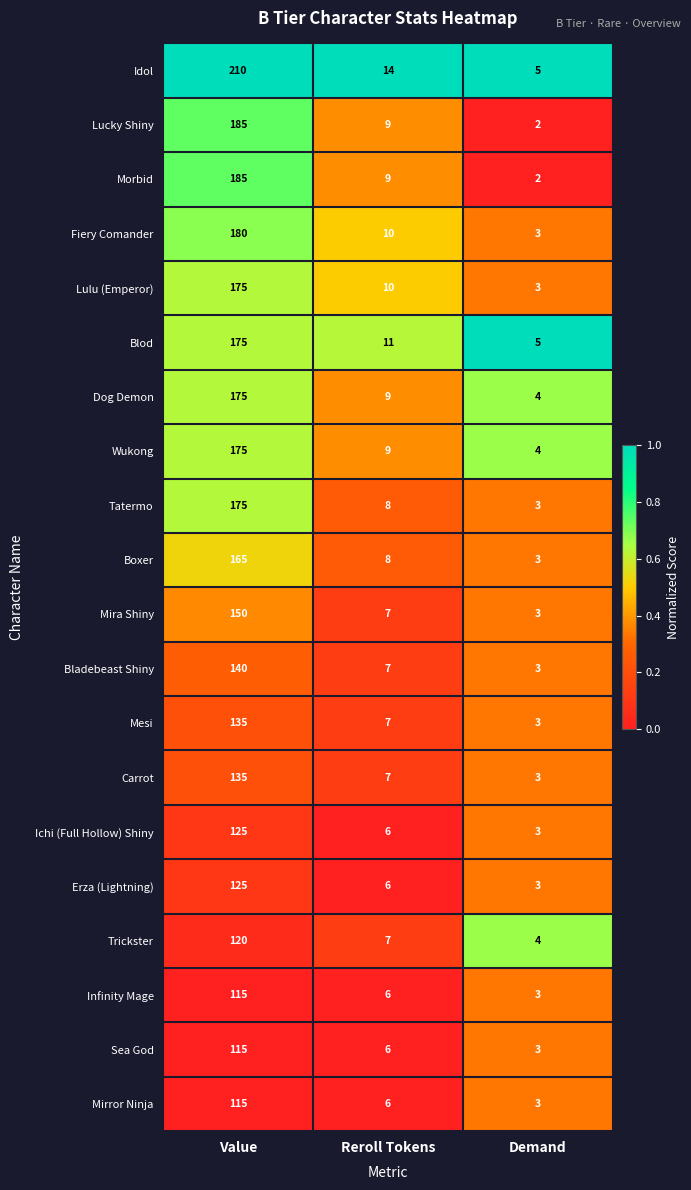

List the labels in order of Mesi value, smallest first.

Demand, Reroll Tokens, Value